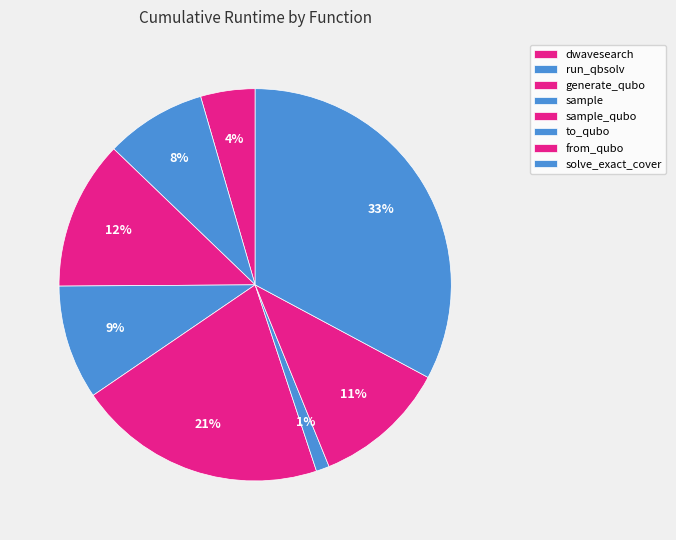

True or false: to_qubo accounts for 11% of the total.

False